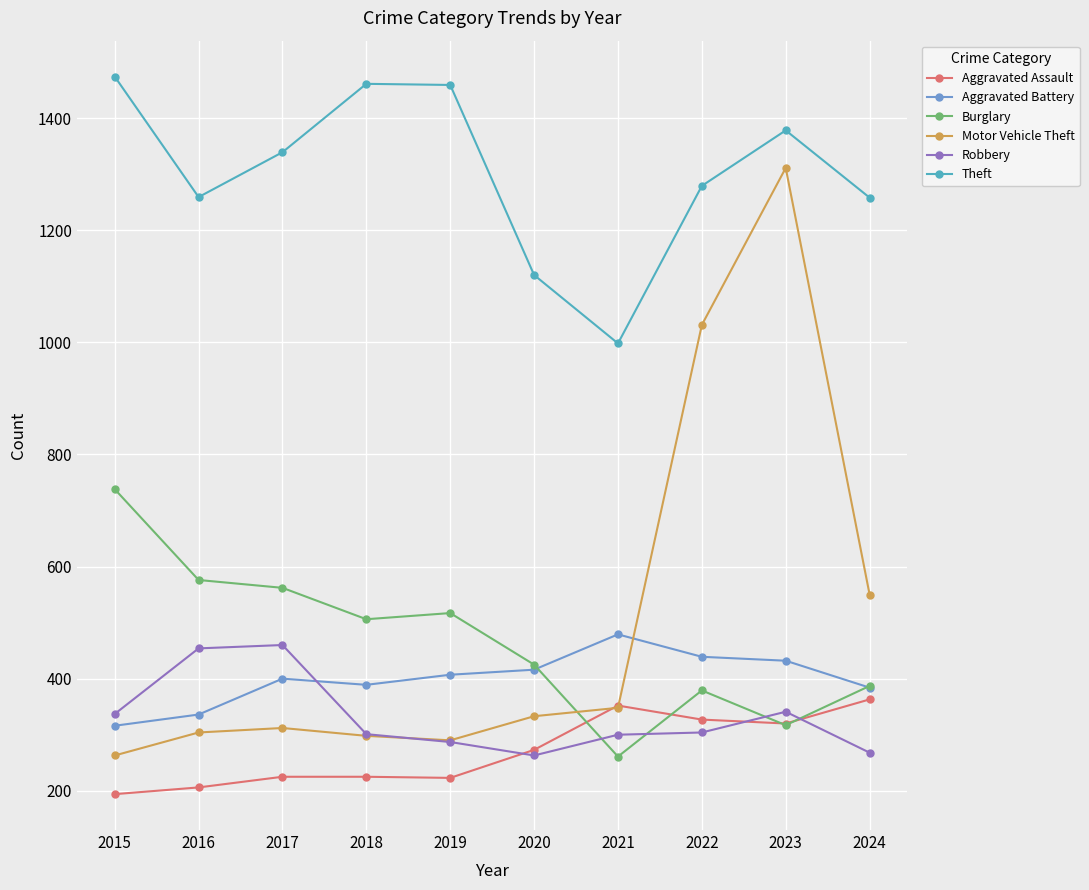

Is it true that Theft equals 1720 at 2024?

False